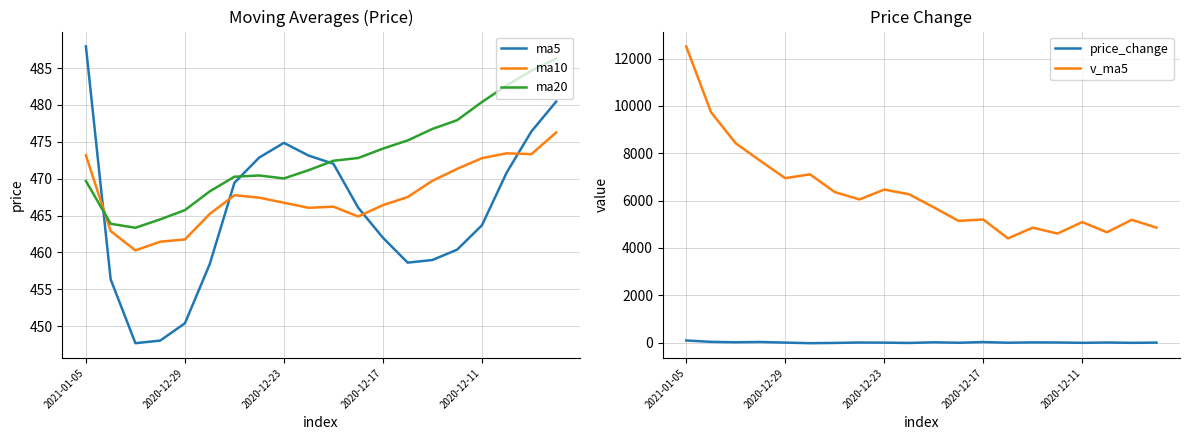

At how many categories does at least one series exceed 10595?

1